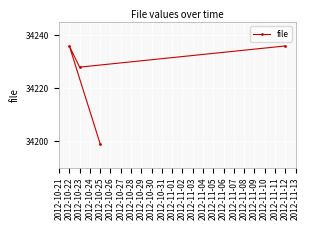

How many interior local valleys (lower than both neighbors) does the data have?

1